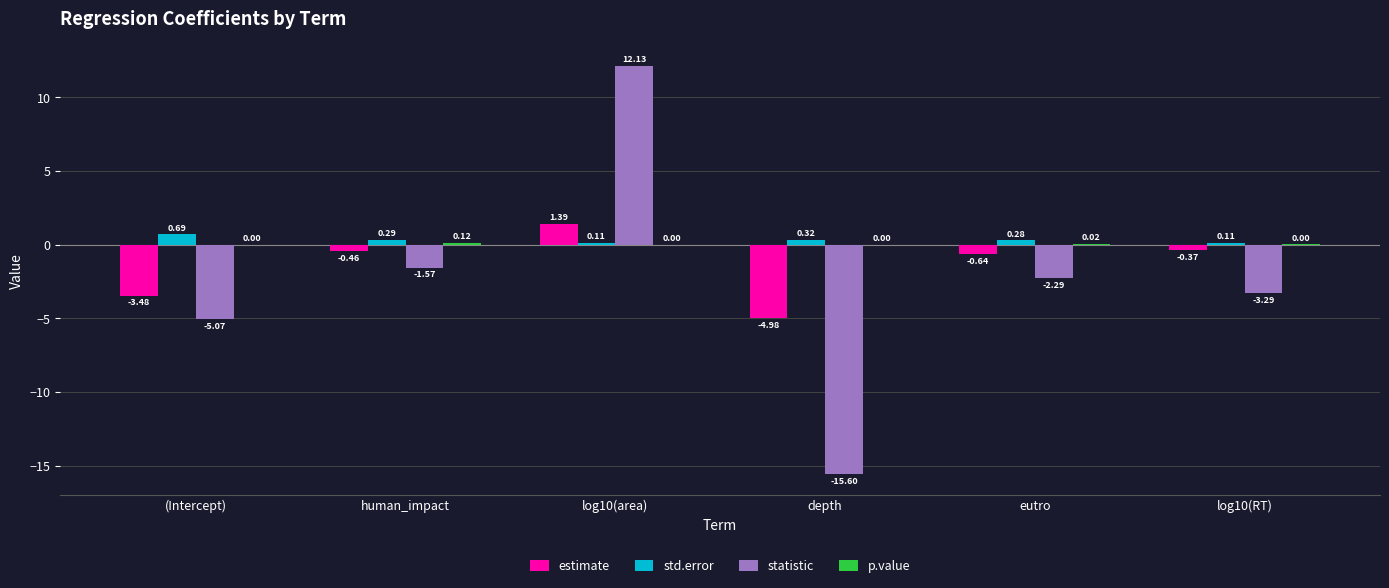

Which category has the highest value in the std.error series?

(Intercept)